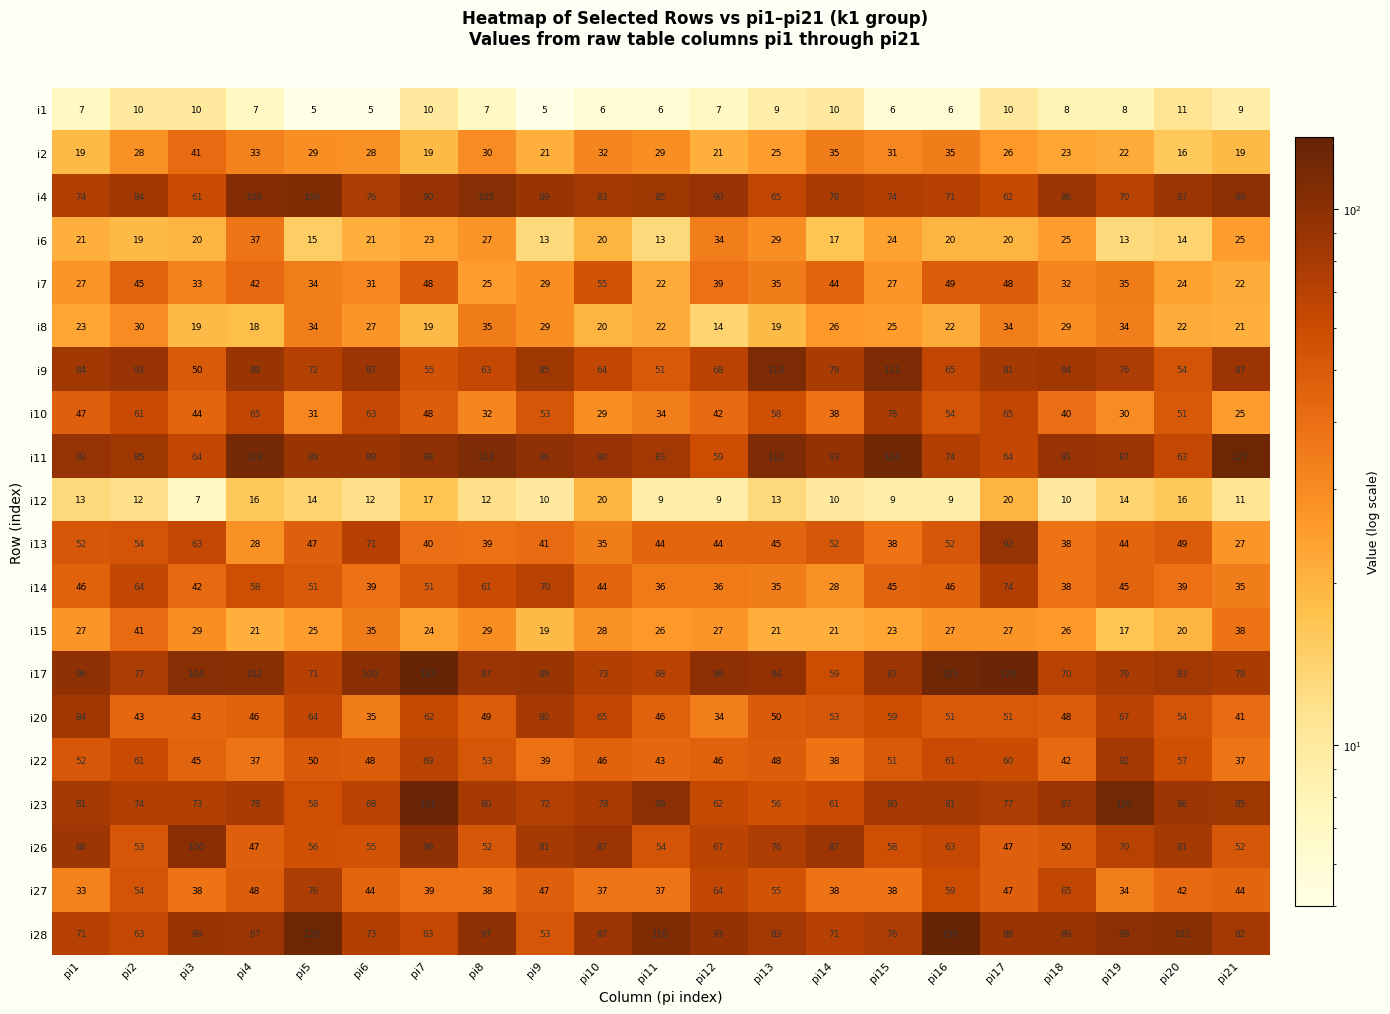

Where does the i13 series first go above 44?

pi1